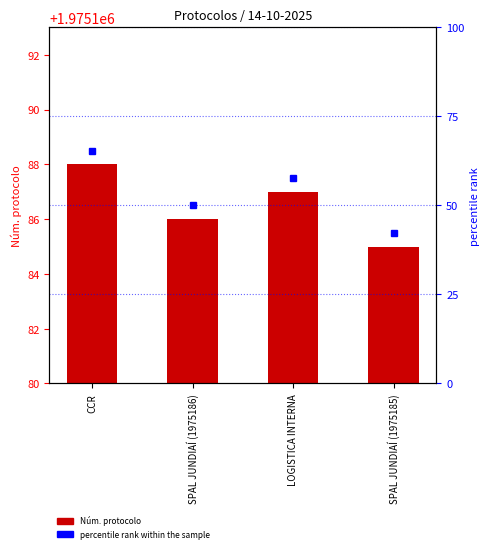

Where does the data first go above 1975187?

CCR